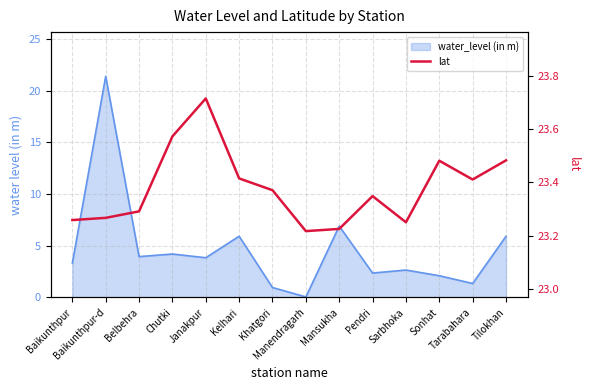

Reading left to right, transcribe all the data shown in this chart.

23.3	23.3	23.3	23.6	23.7	23.4	23.4	23.2	23.2	23.3	23.2	23.5	23.4	23.5